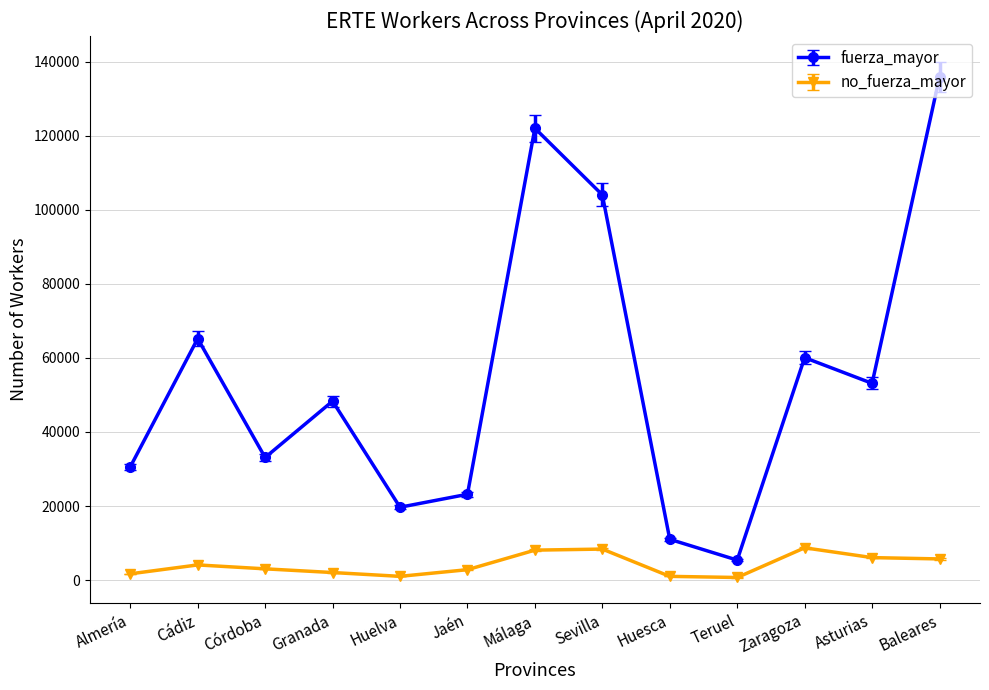

True or false: no_fuerza_mayor and fuerza_mayor cross at least once.

False